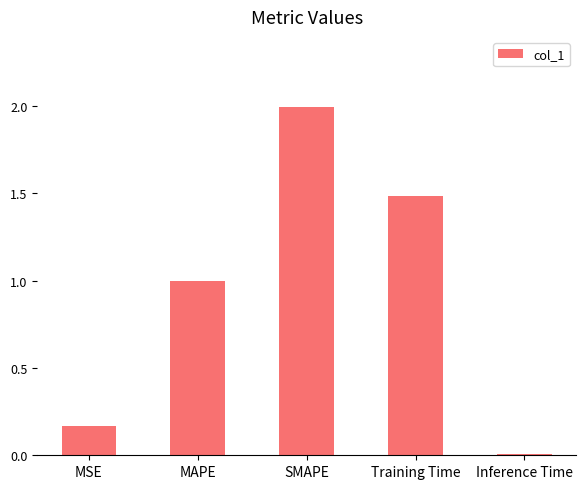

Which label corresponds to the smallest value in the chart?

Inference Time